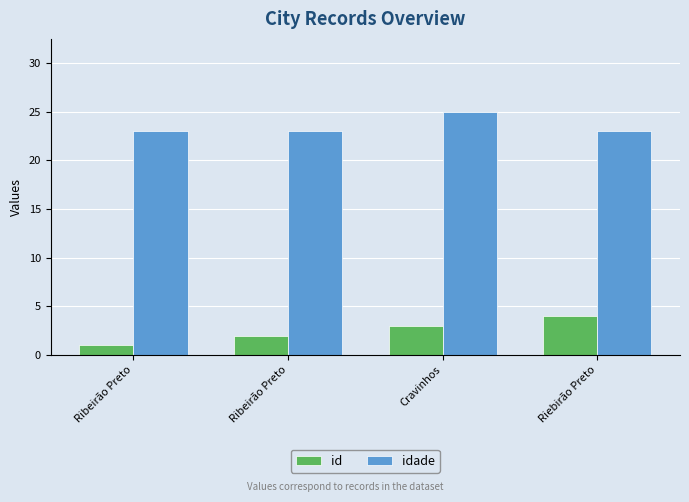

Rank the series by their maximum value, from lowest to highest.

id, idade